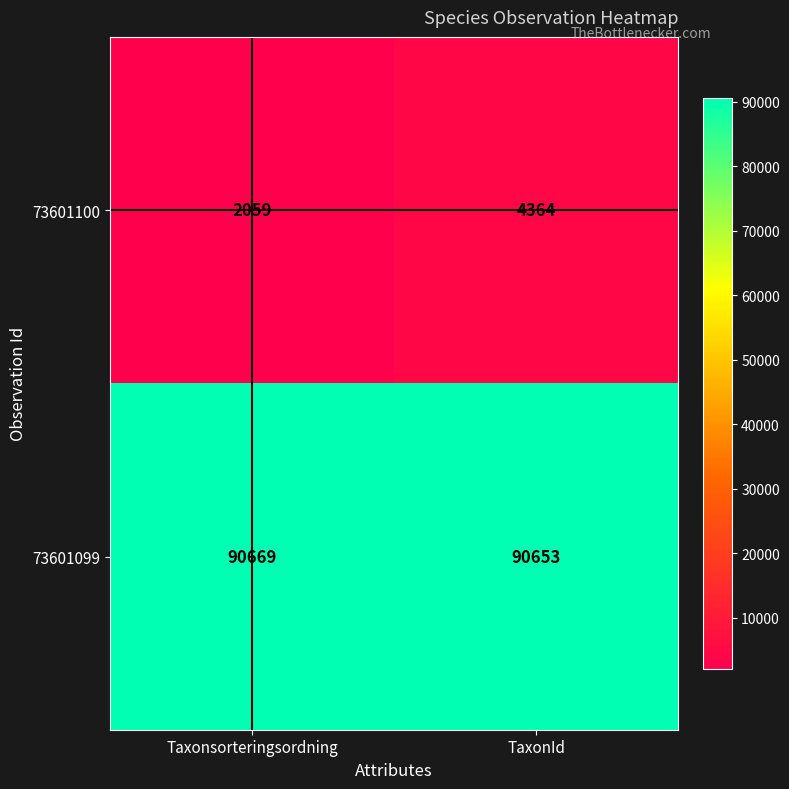

Rank the series by their maximum value, from highest to lowest.

73601099, 73601100